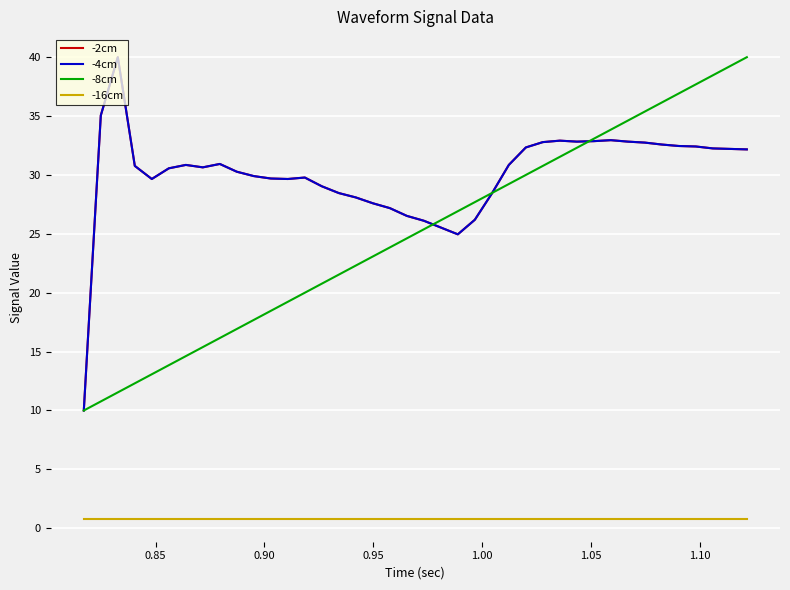

Does the chart have visible grid lines?

Yes